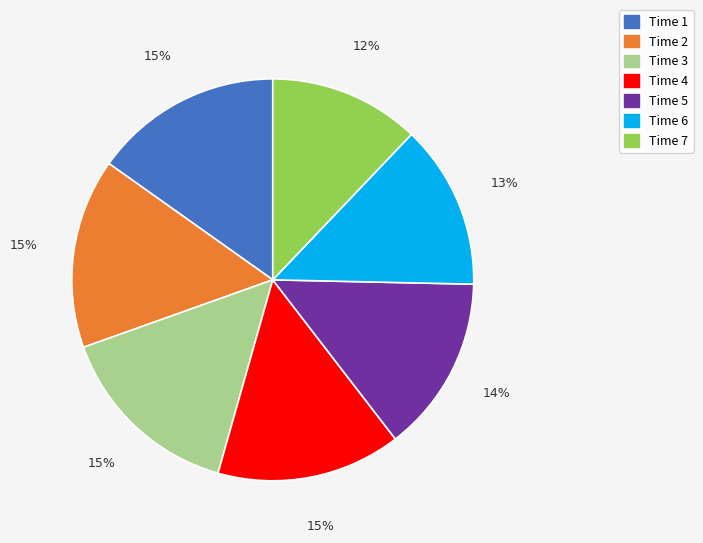

Which slice is the smallest?

Time 7